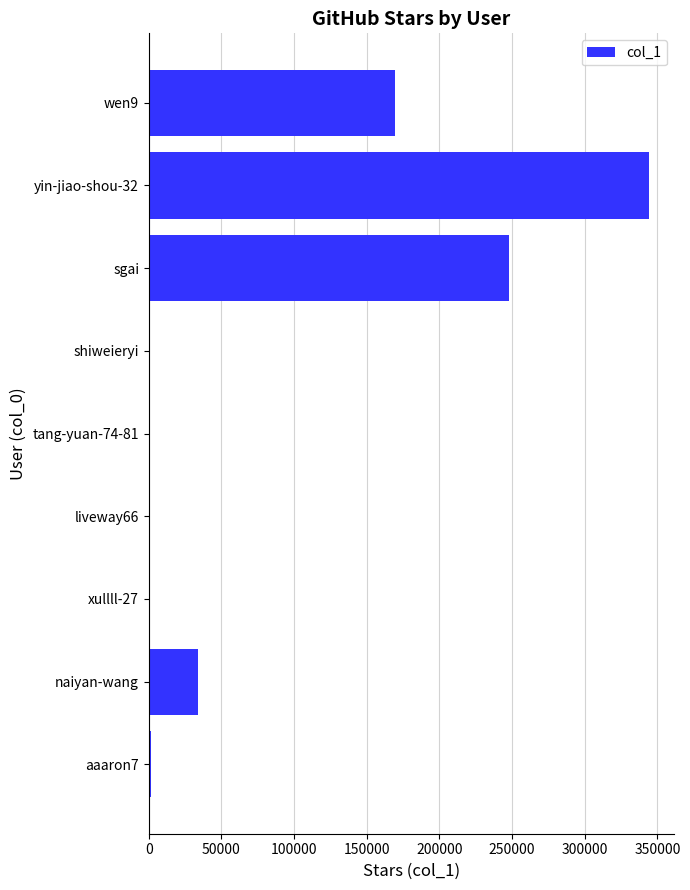

What is the sum of all values?

796736